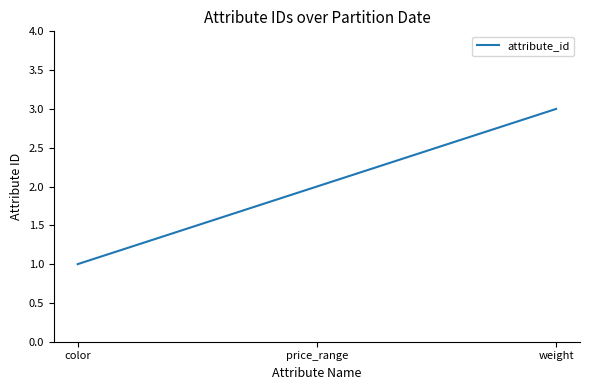

Reading left to right, what are all the values shown in this chart?

1	2	3